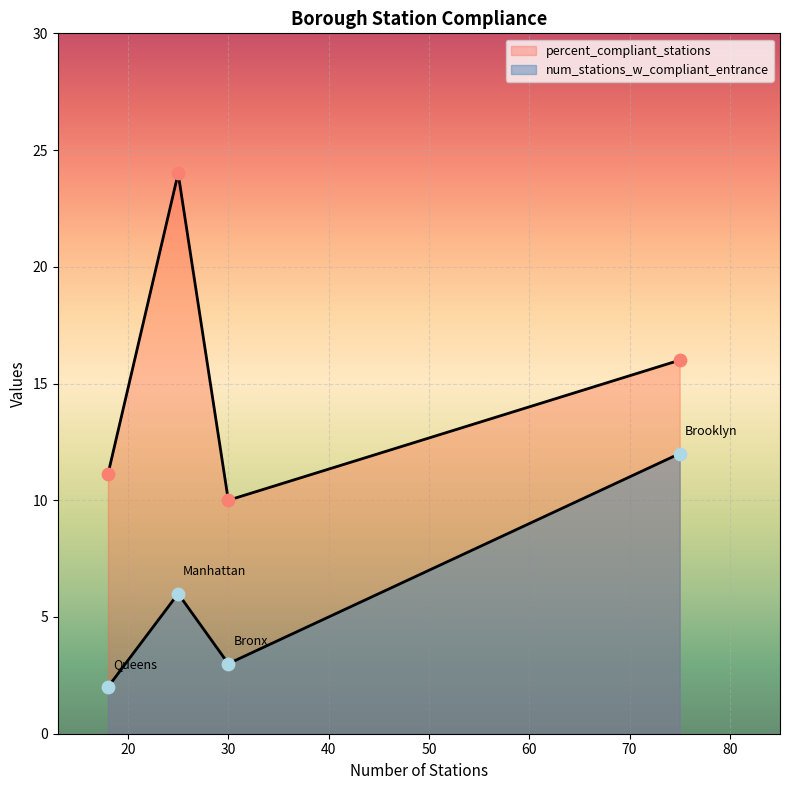

At how many categories does at least one series exceed 15?

2